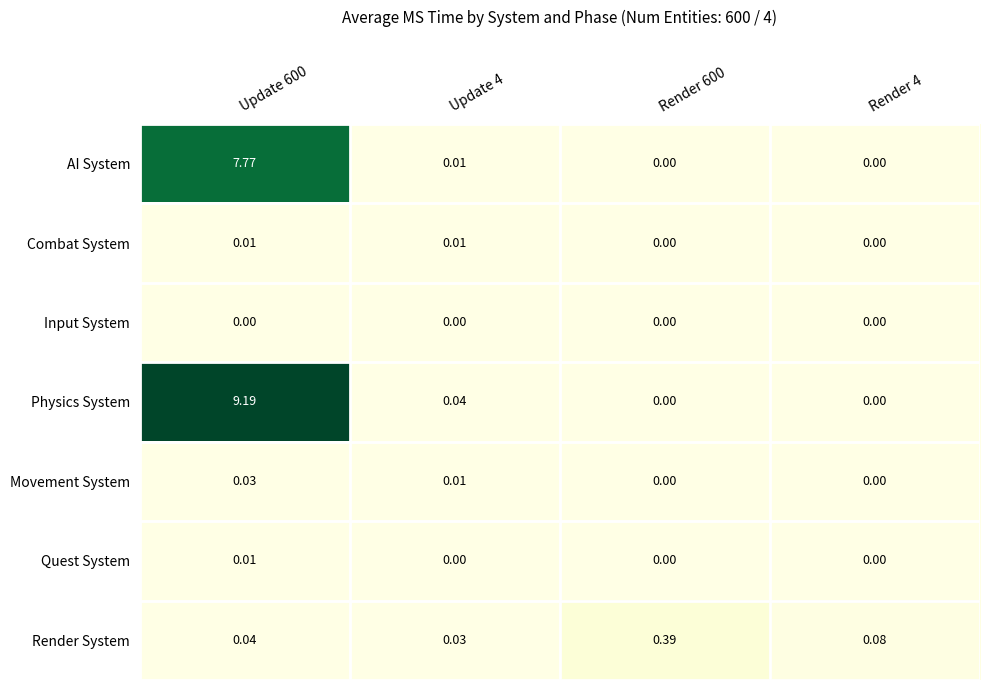

Is the value of Quest System at Update 600 greater than the value of Combat System at Render 600?

Yes